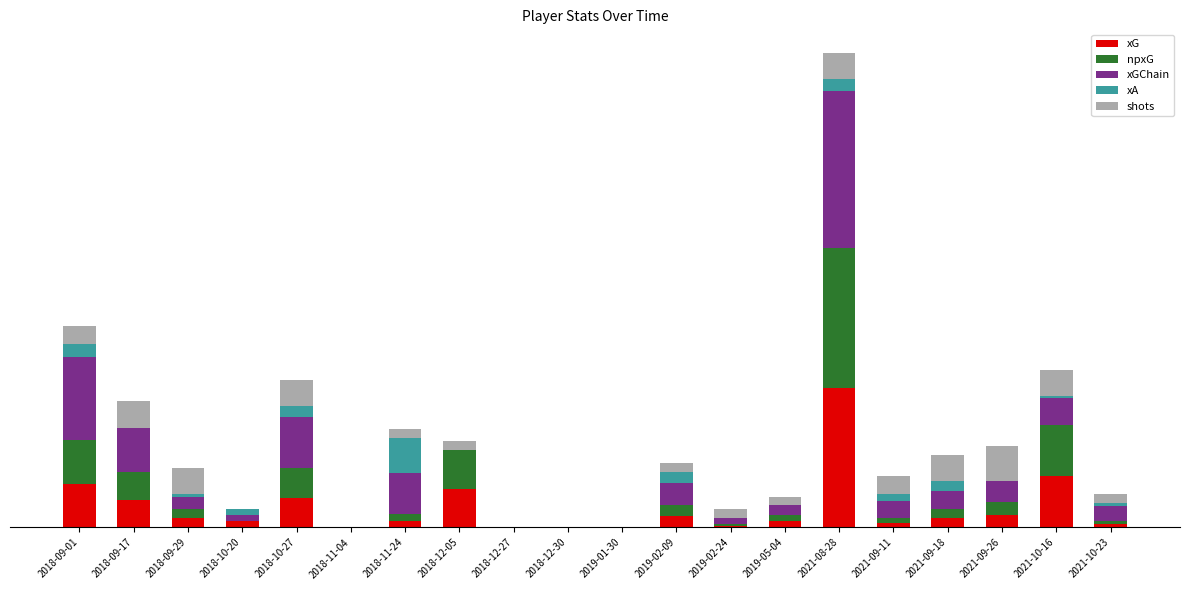

At which label is npxG closest to 0?

2018-10-20